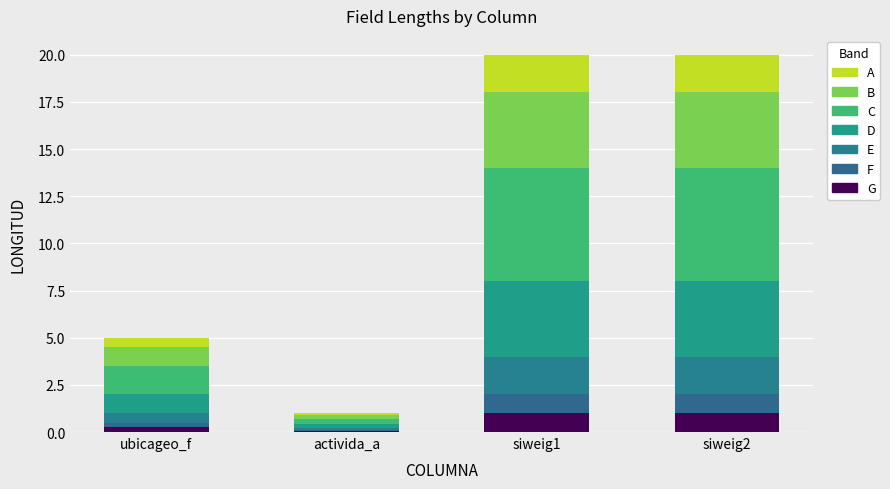

Are the bars horizontal?

No